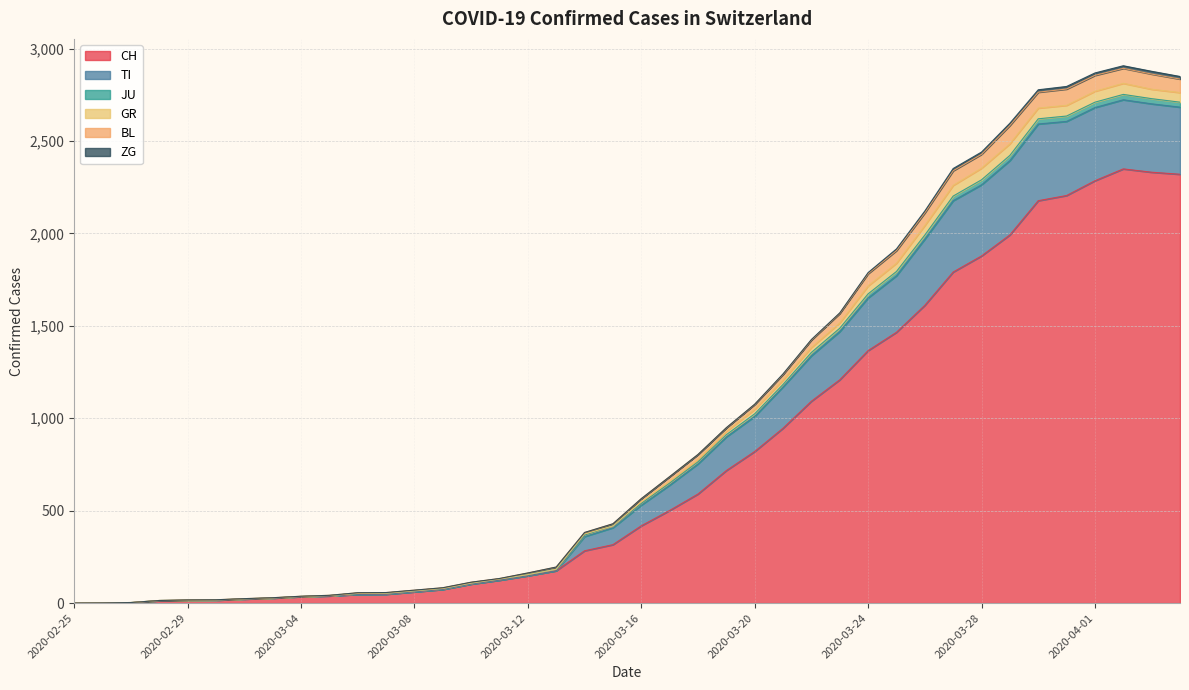

Count the number of categories in the chart.

40